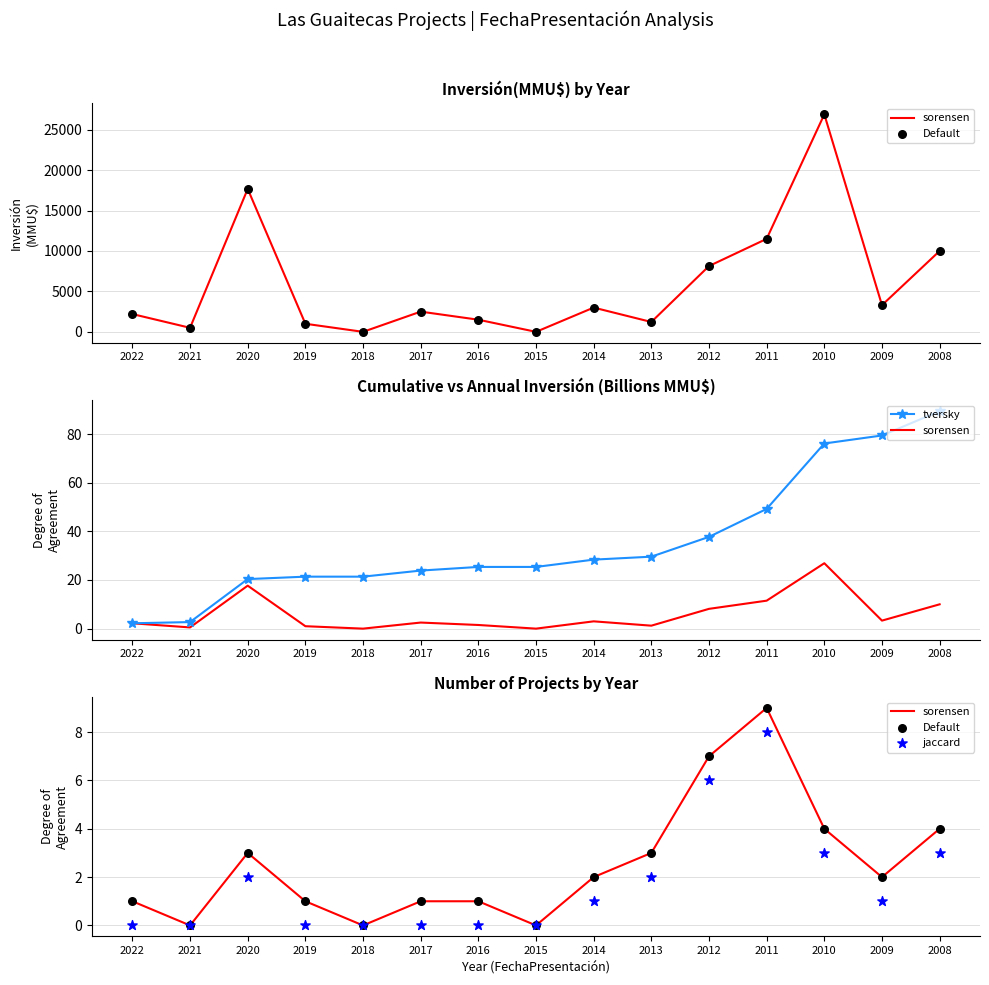

Which series contains the lowest Y value?

sorensen